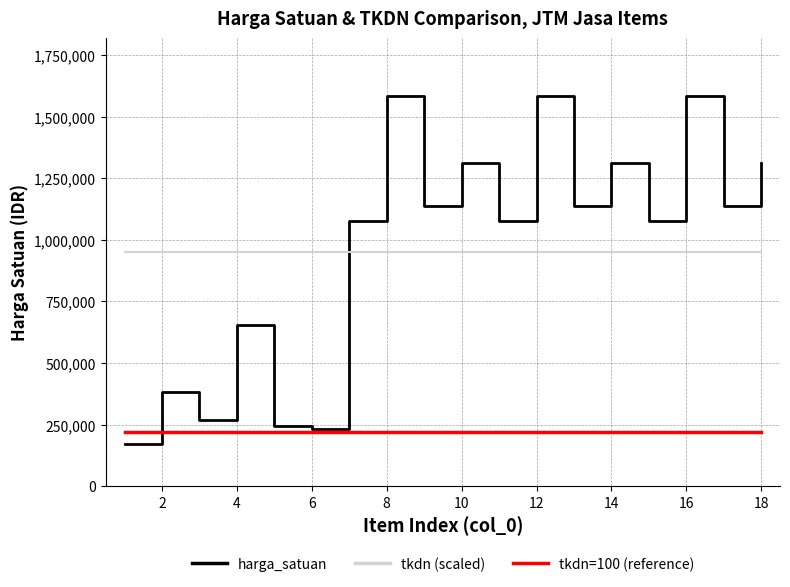

True or false: tkdn=100 (reference) and tkdn (scaled) intersect in this chart.

False